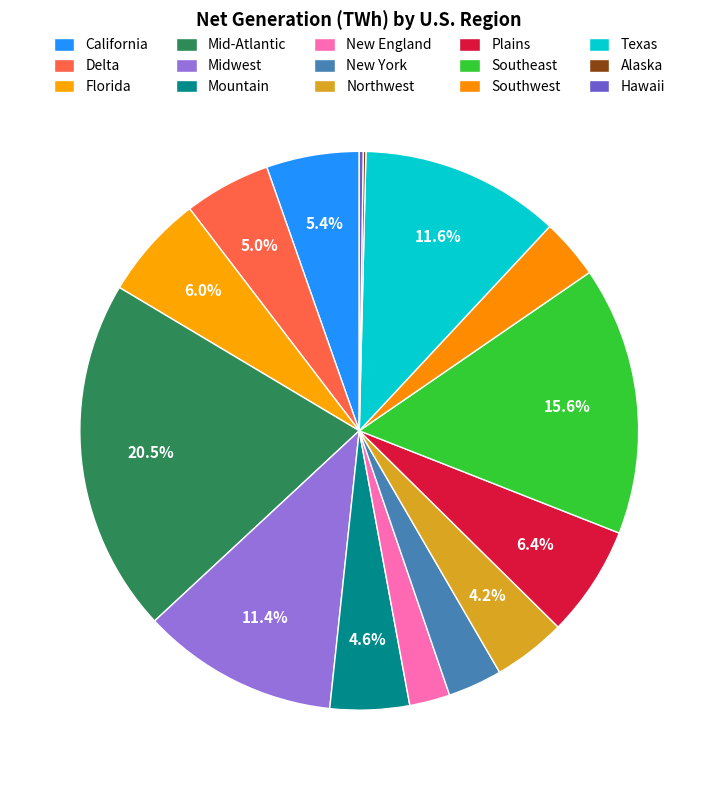

Does Alaska represent more than half of the total?

No